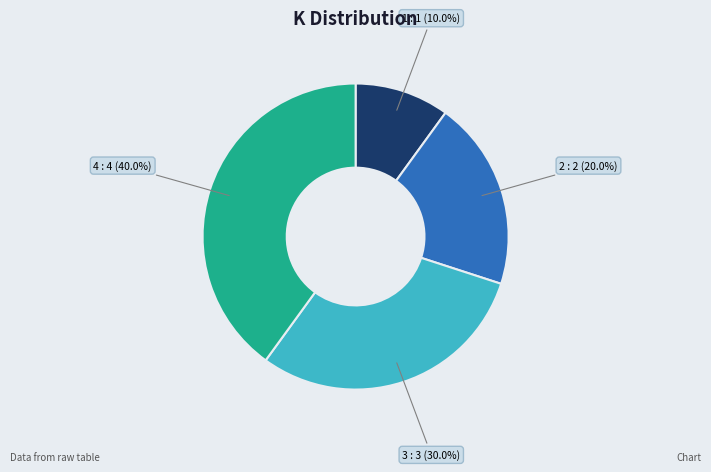

Is there any slice that represents more than half of the pie?

No